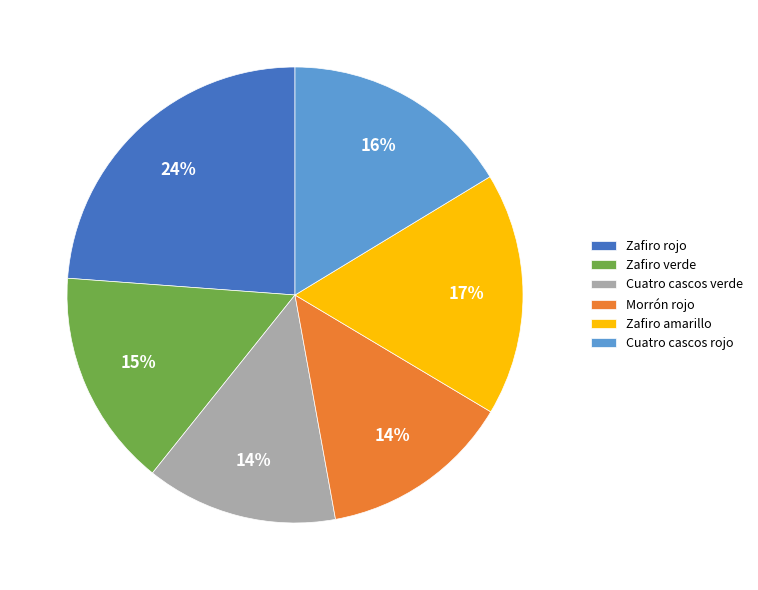

Which slice is the largest?

Zafiro rojo